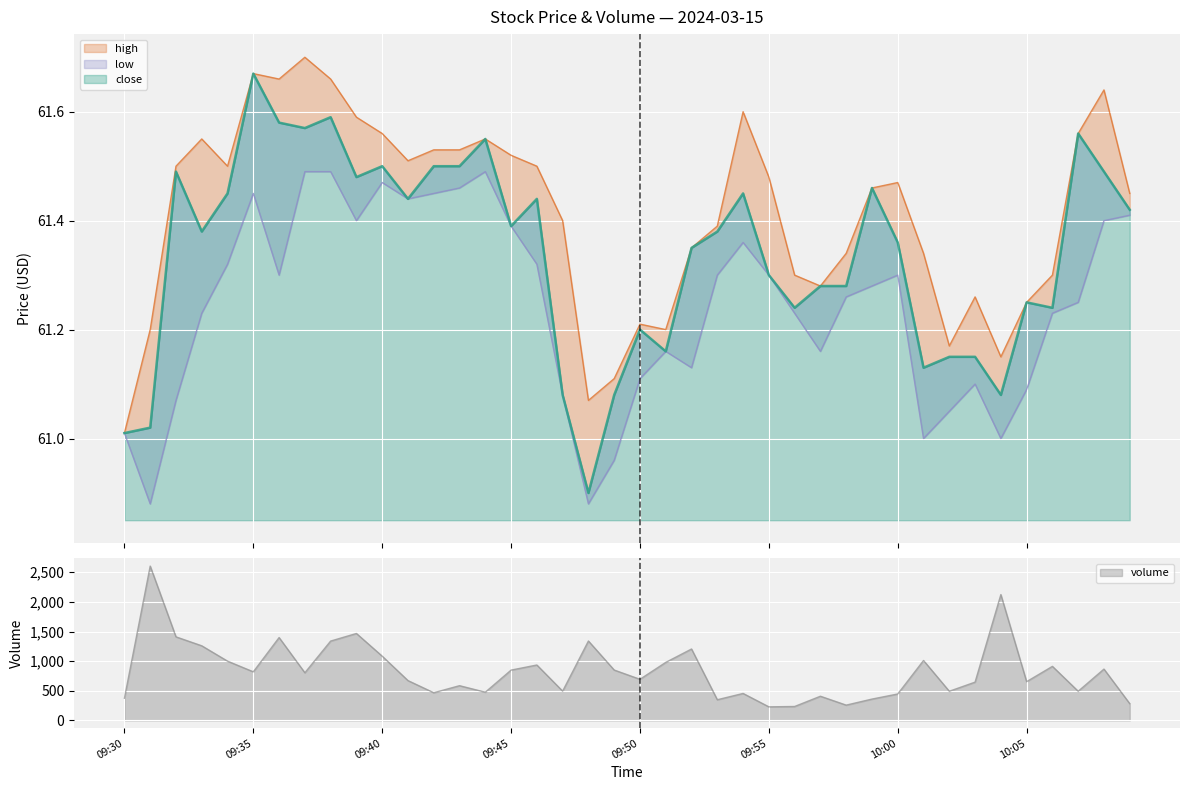

What is the difference between the volume values at 09:55 and 09:43?

357.0